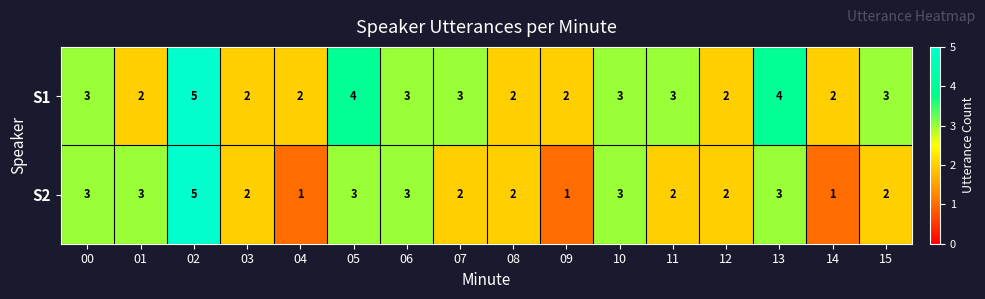

How many data points does each series have?

16